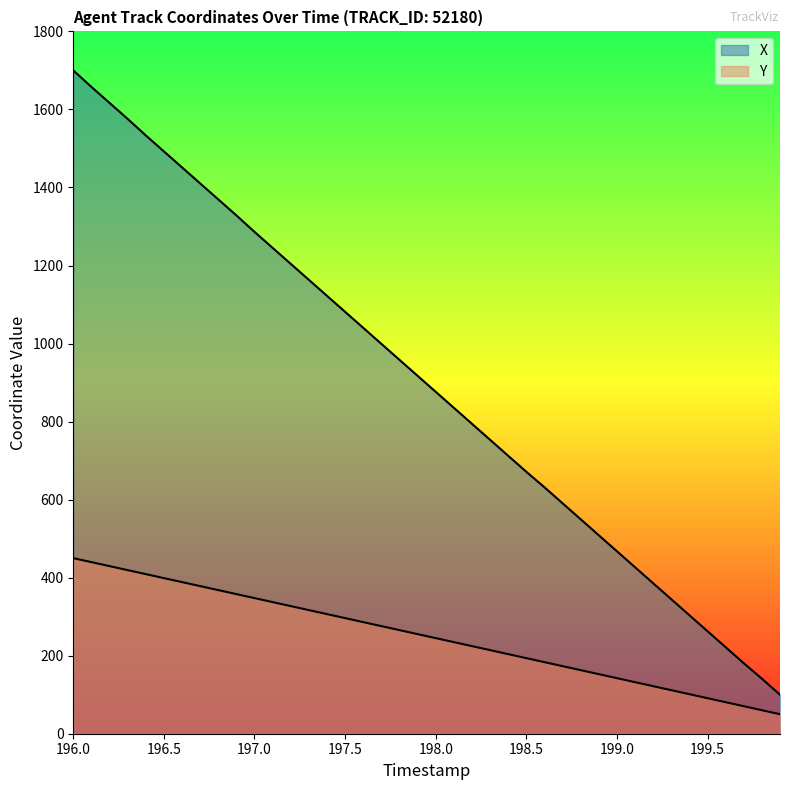

Which series has the widest spread of values?

X